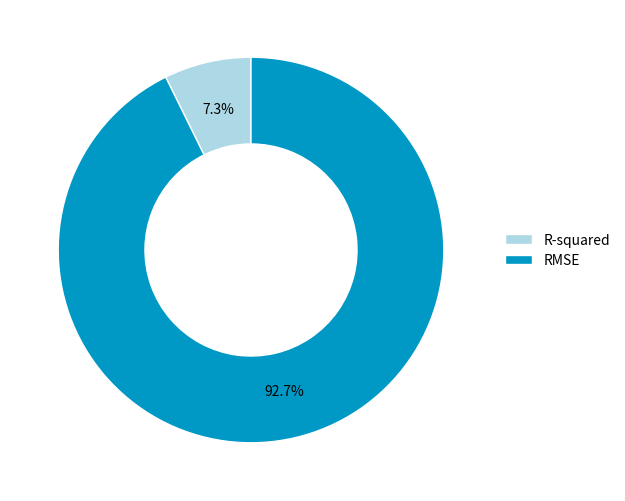

Rank the categories by value from lowest to highest.

R-squared, RMSE